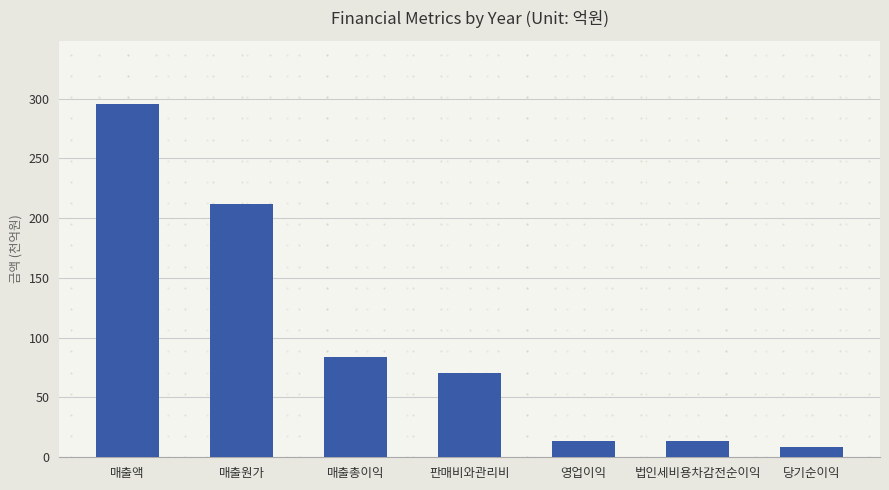

Are the bars grouped side by side (vs. stacked)?

No